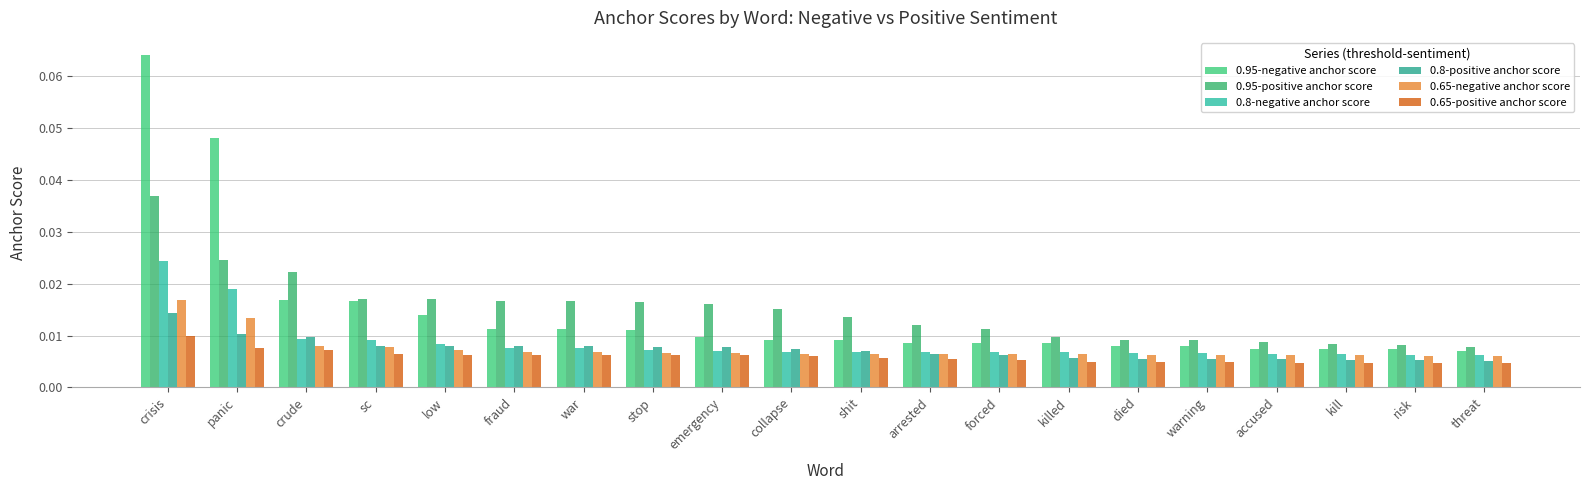

The value of 0.8-positive anchor score at killed is 0.0. True or false?

True